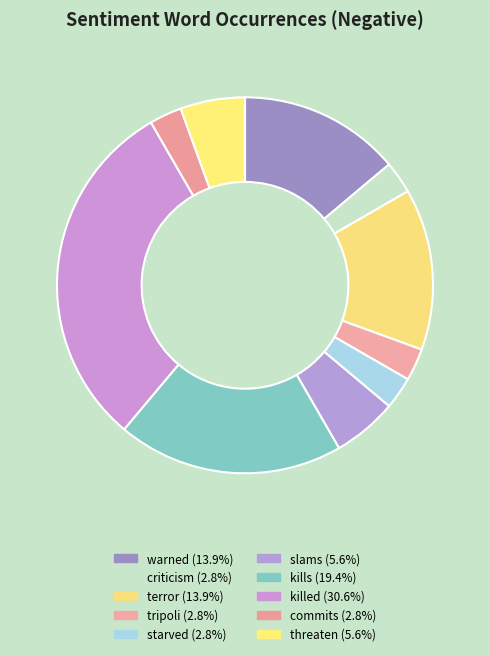

How many slices are in this pie chart?

10